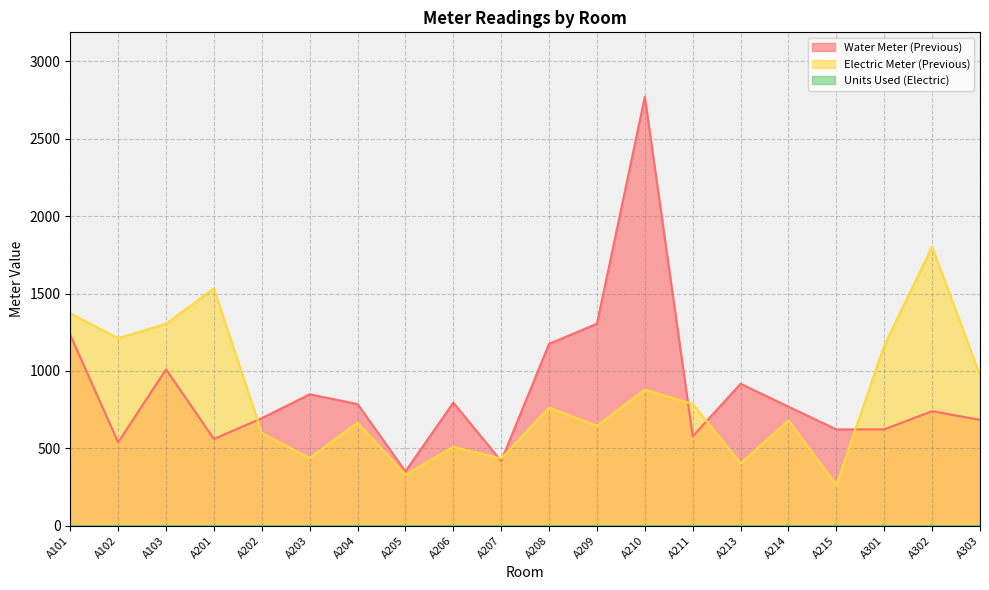

True or false: Water Meter (Previous) has a value of 684 at A303.

True